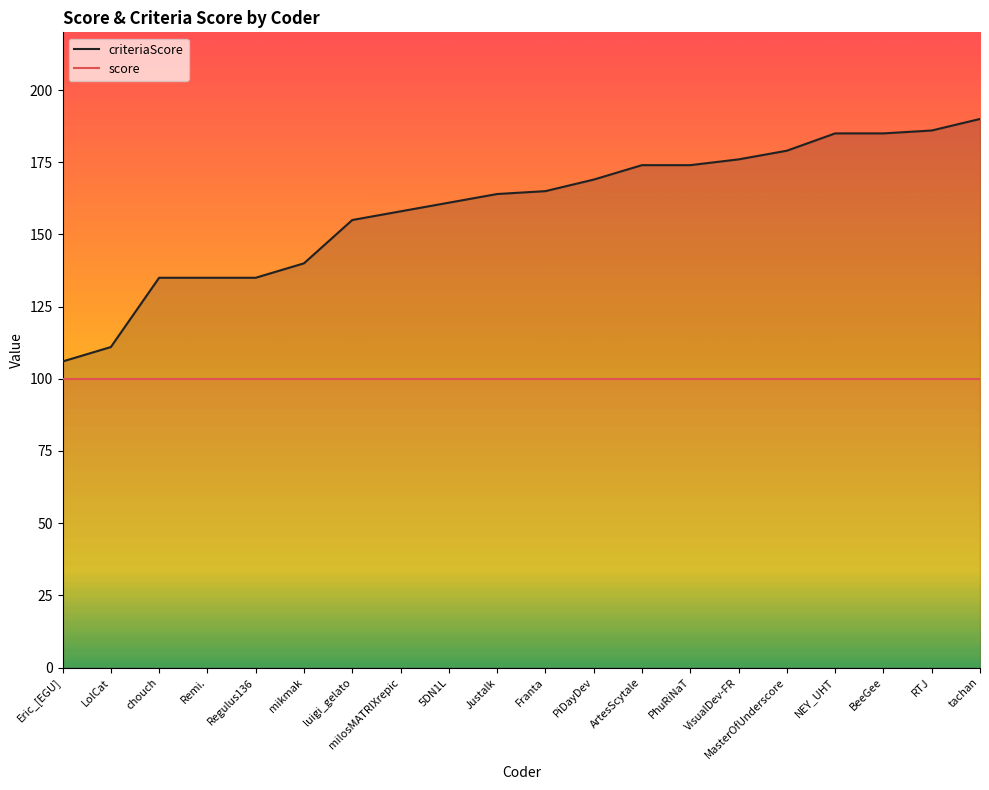

At which label is criteriaScore_line closest to 148?

luigi_gelato